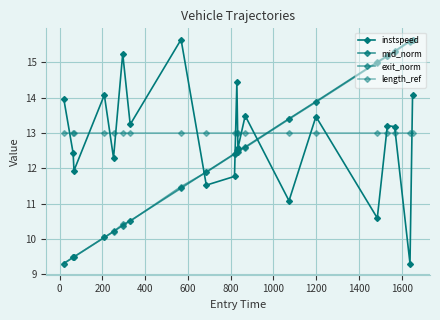

Reading left to right, list all the values displayed in this chart.

instspeed: 14.0	12.4	11.9	14.1	12.3	15.2	13.2	15.6	11.5	11.8	14.4	12.6	13.5	11.1	13.5	10.6	13.2	13.2	9.3	14.1
mid_norm: 9.3	9.5	9.5	10.0	10.2	10.4	10.5	11.4	11.9	12.4	12.5	12.5	12.6	13.4	13.9	15.0	15.2	15.3	15.6	15.6
exit_norm: 9.3	9.5	9.5	10.0	10.2	10.4	10.5	11.5	11.9	12.4	12.5	12.5	12.6	13.4	13.9	15.0	15.2	15.3	15.6	15.6
length_ref: 13.0	13.0	13.0	13.0	13.0	13.0	13.0	13.0	13.0	13.0	13.0	13.0	13.0	13.0	13.0	13.0	13.0	13.0	13.0	13.0